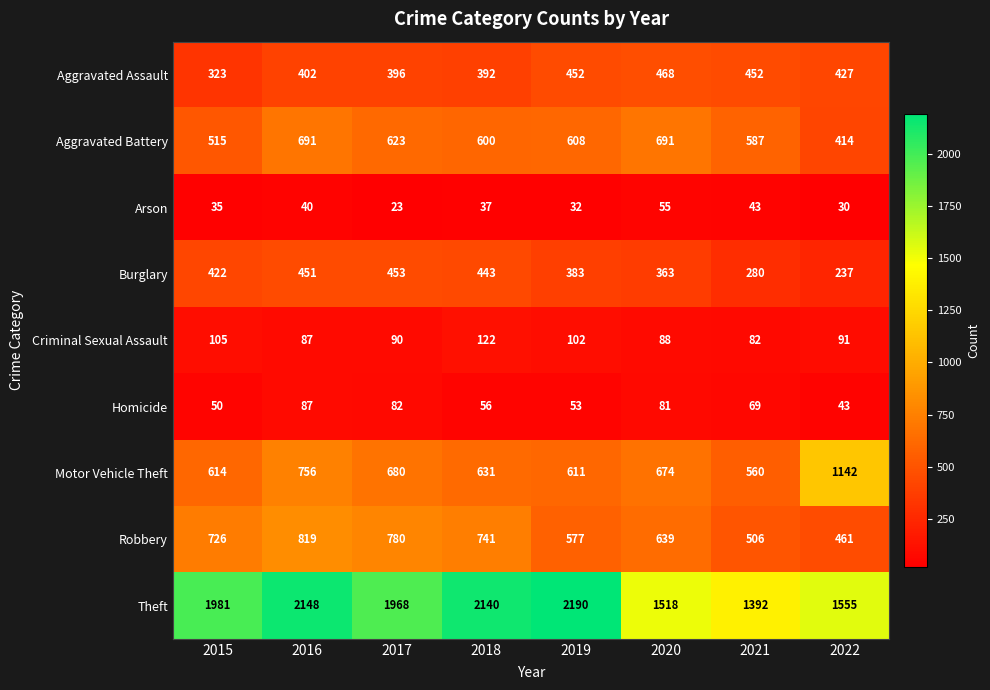

Which series has the largest range (max minus min)?

Theft